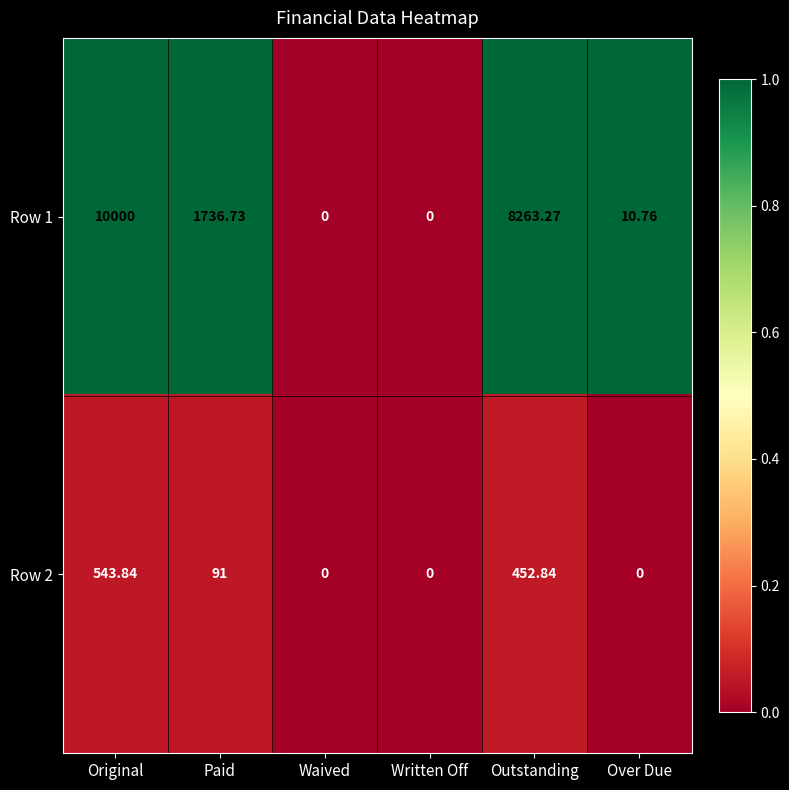

At Outstanding, list the series in order from largest to smallest.

Row 1, Row 2